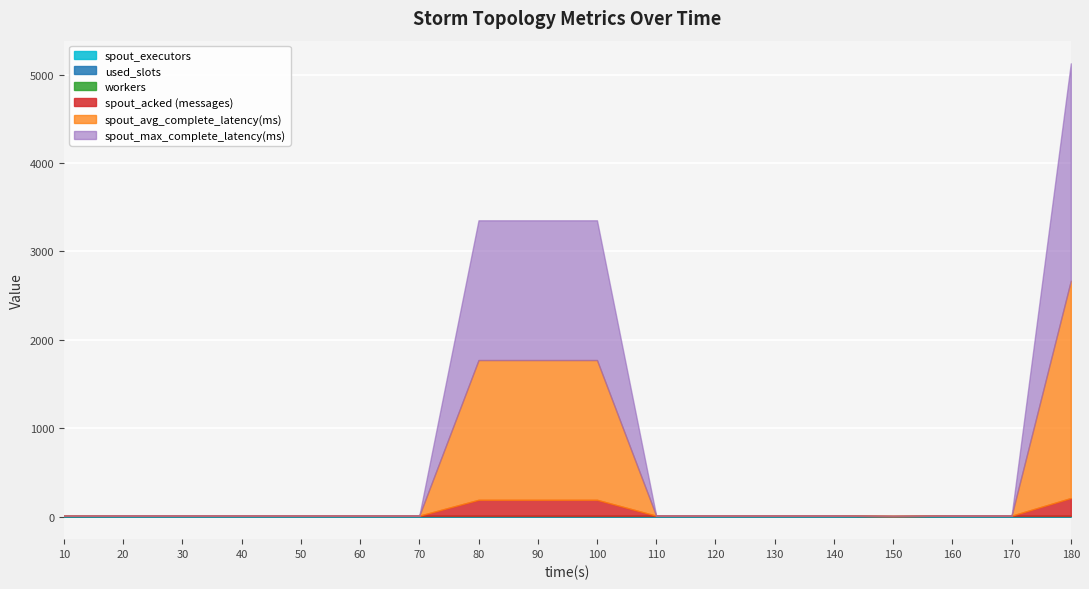

What is the sum of all spout_acked (messages) values?

740.0